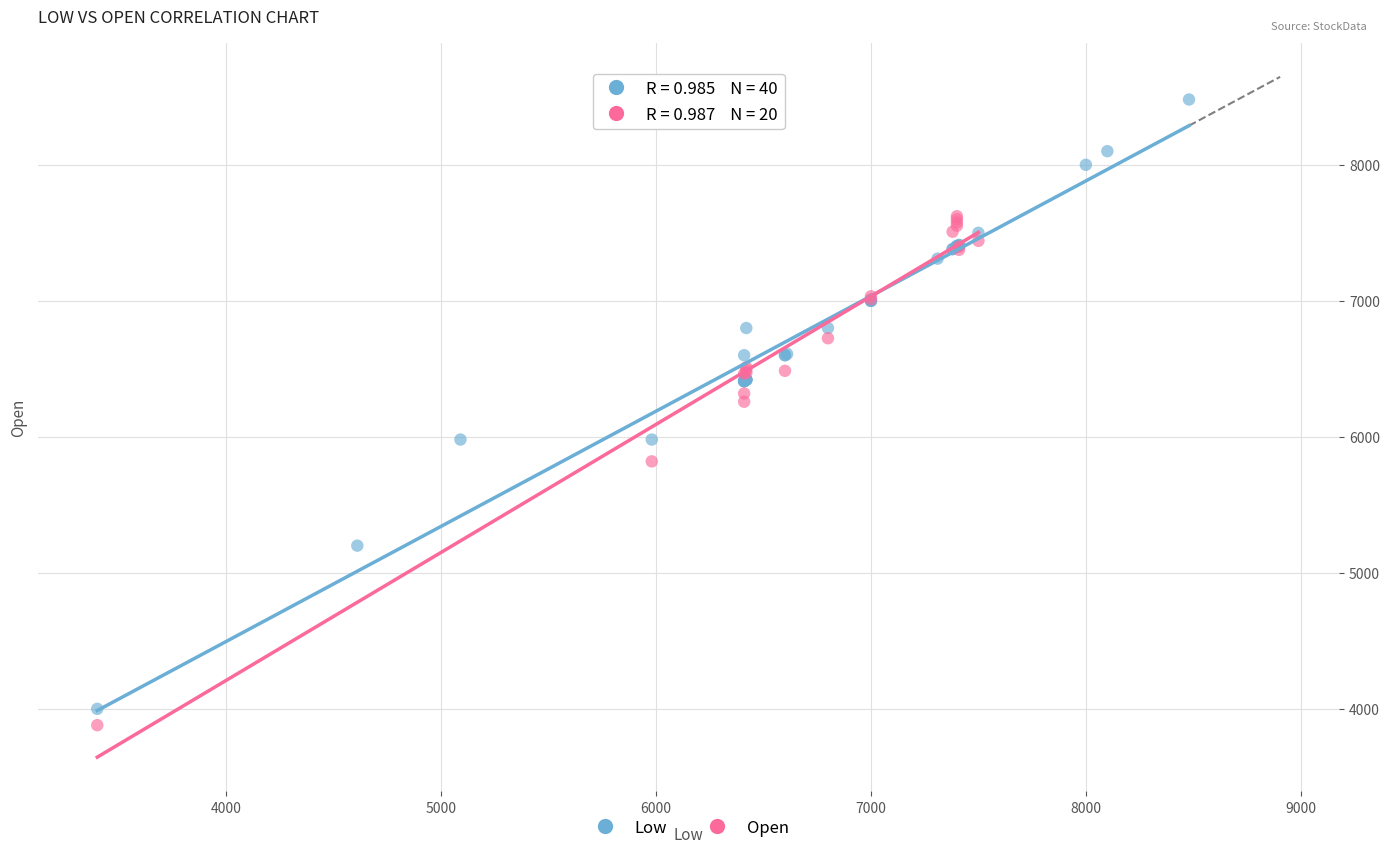

Which series has the widest spread of Y values?

Low